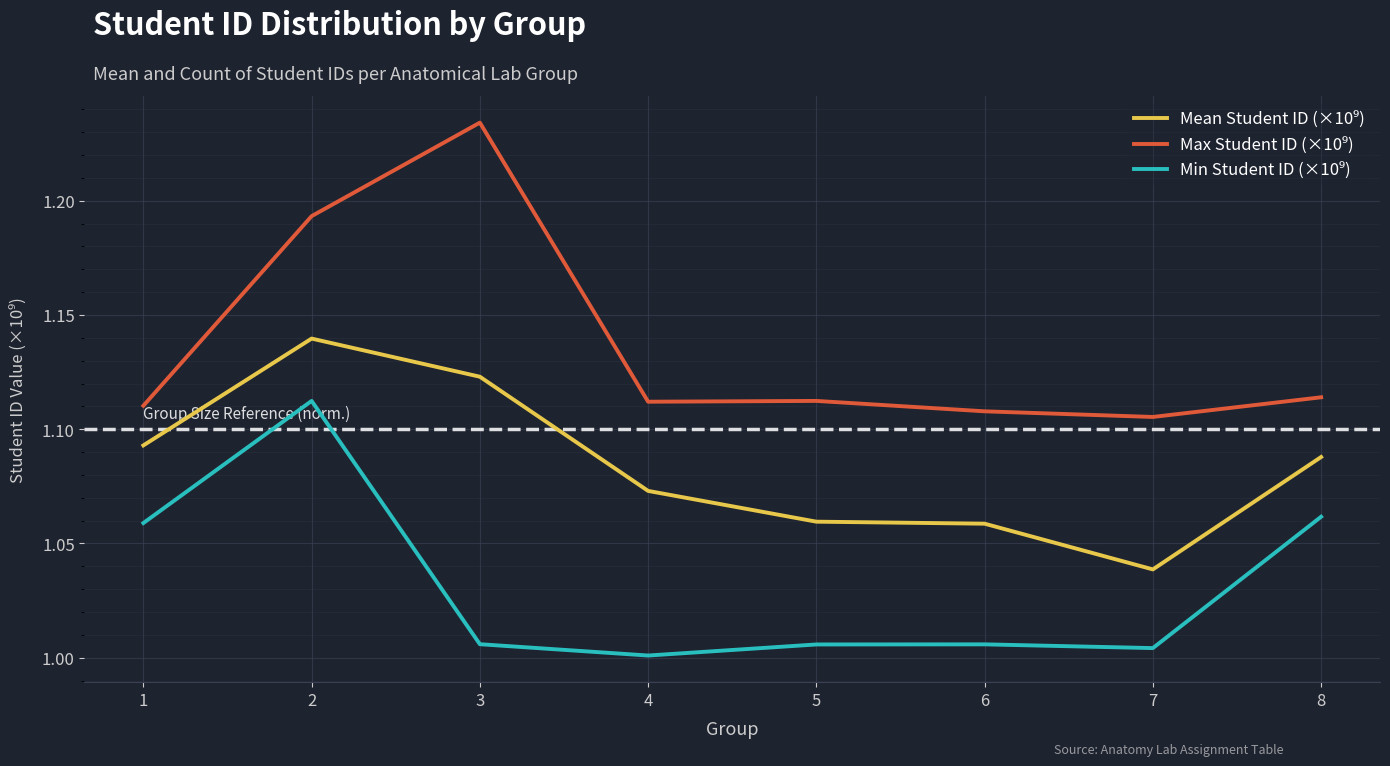

What is the total value across all series at 6?

3.2